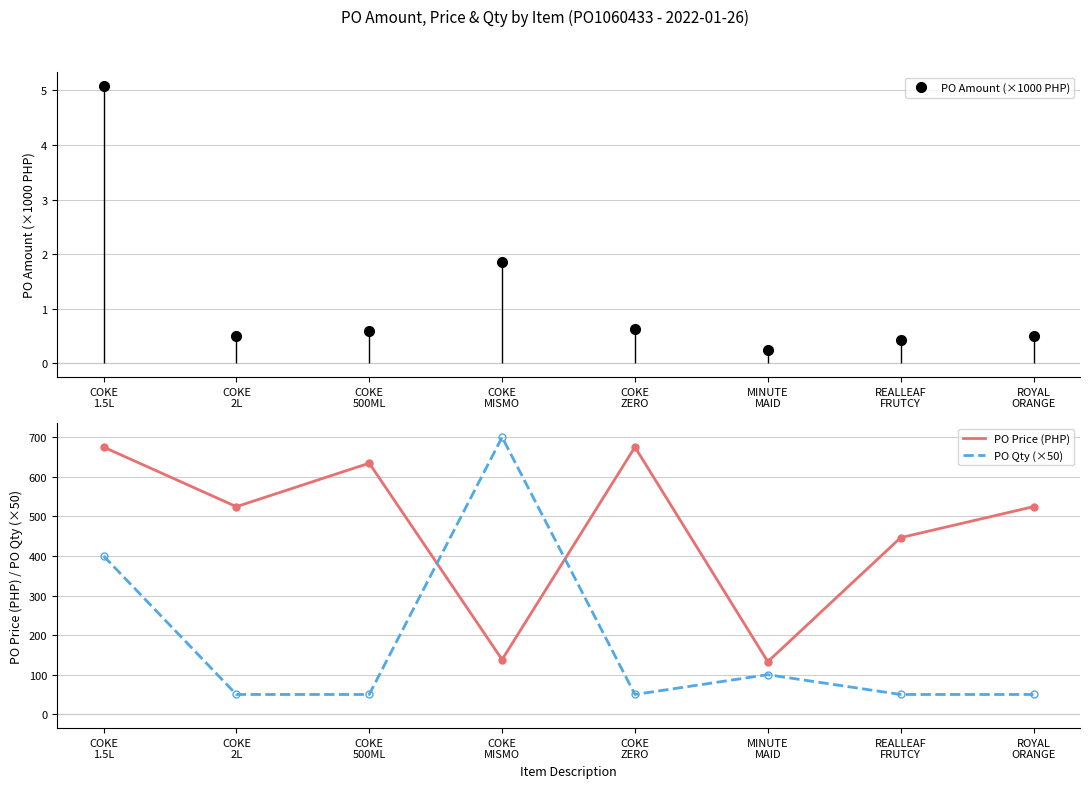

Between COKE
500ML and REALLEAF
FRUTCY, which series saw the biggest shift?

PO Price (PHP)